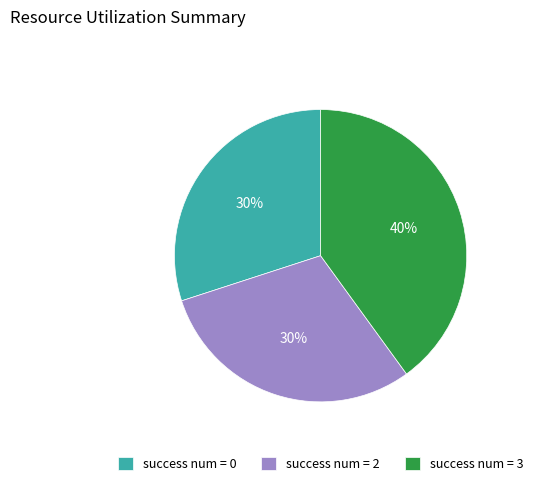

What is the ratio of the value at success num = 2 to the value at success num = 0?

1.0